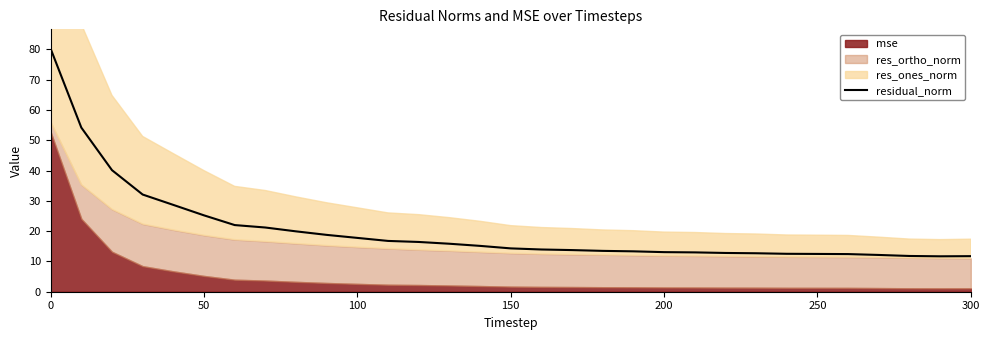

What is the average value?

20.3